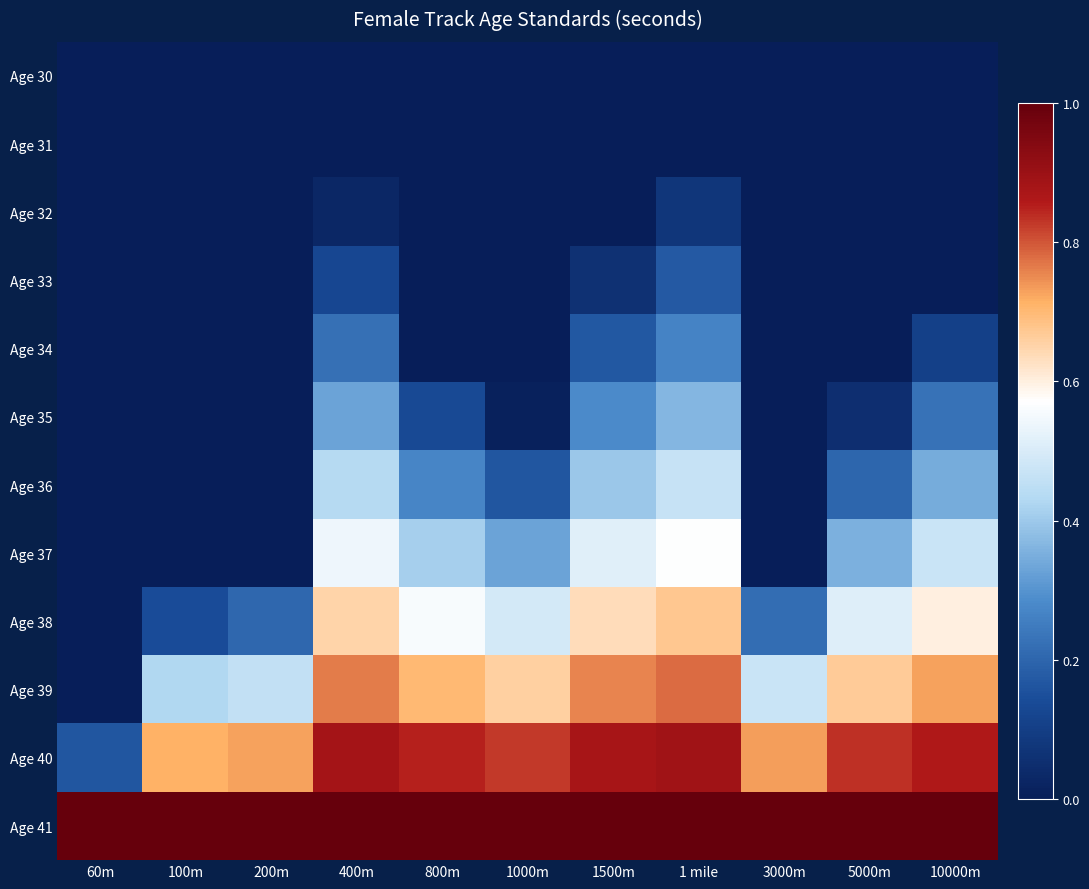

At how many categories does at least one series exceed 0?

11